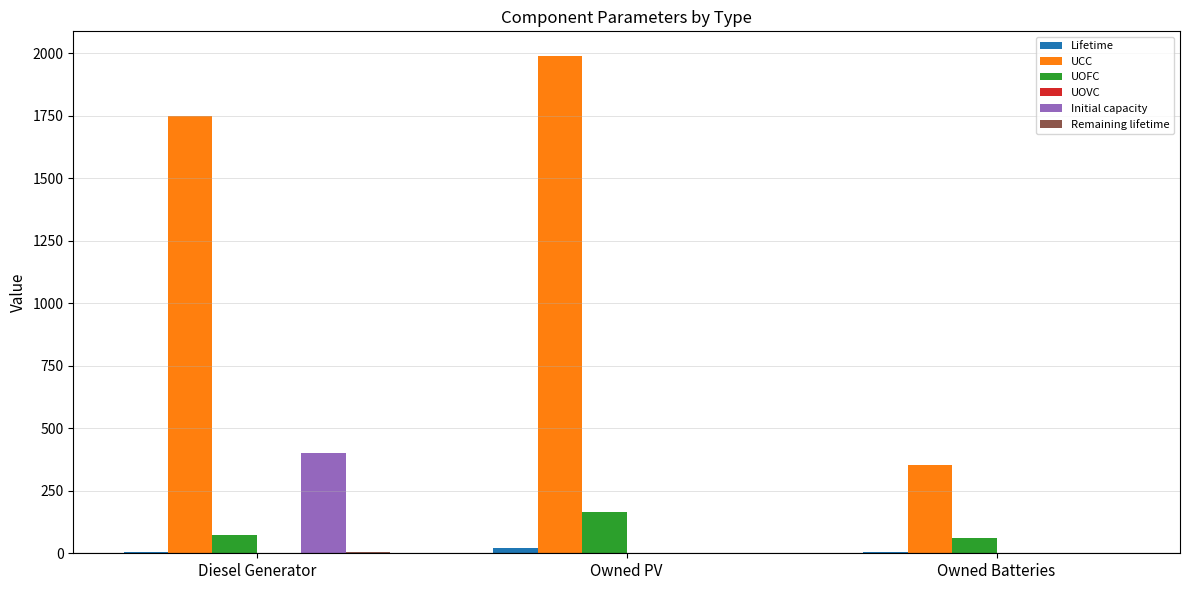

Which series changed the most between Owned PV and Owned Batteries?

UCC